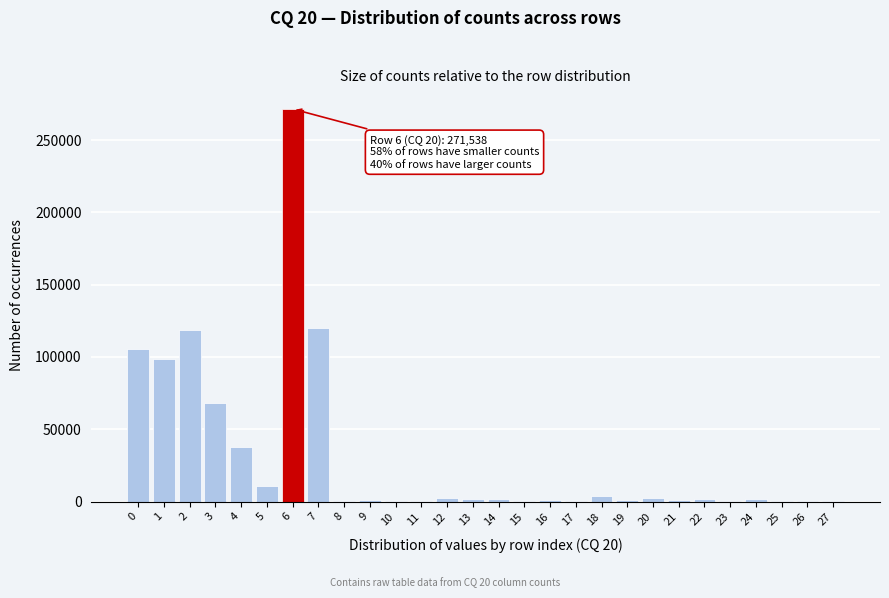

Is it true that the value at 2 is 118846?

True